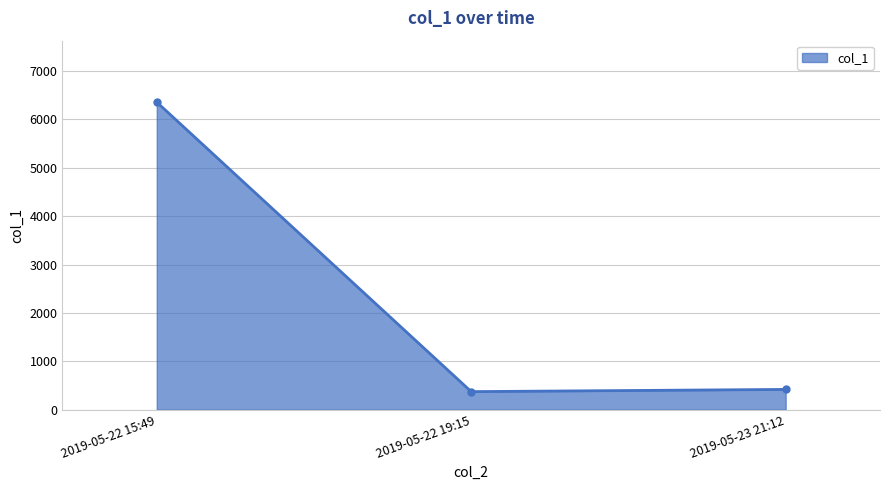

Reading left to right, extract all data points from this chart.

2019-05-22 15:49=6357.1	2019-05-22 19:15=371.4	2019-05-23 21:12=417.0